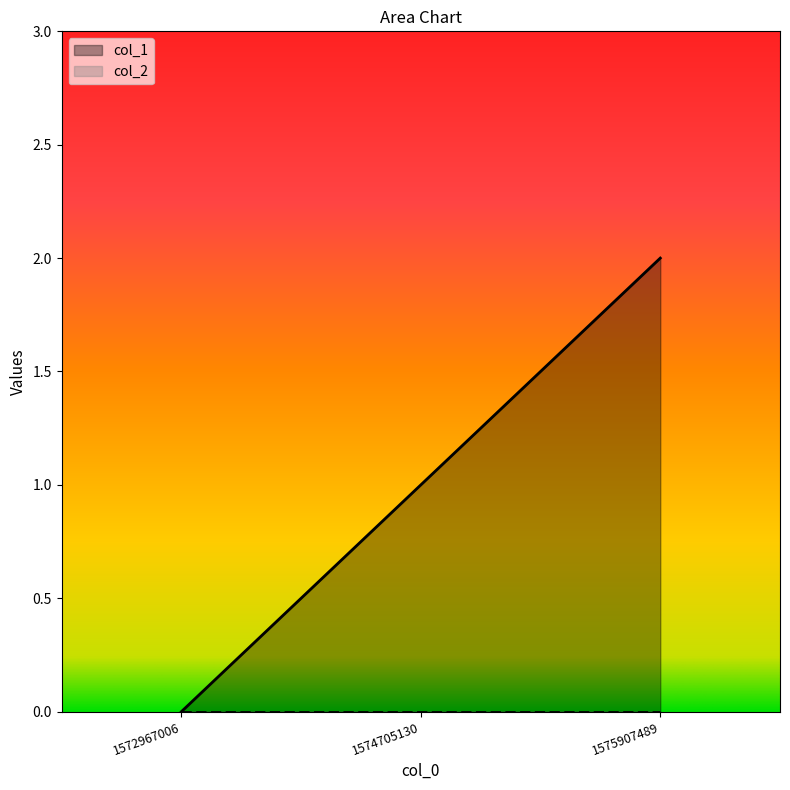

What is the maximum value shown in the chart?

2